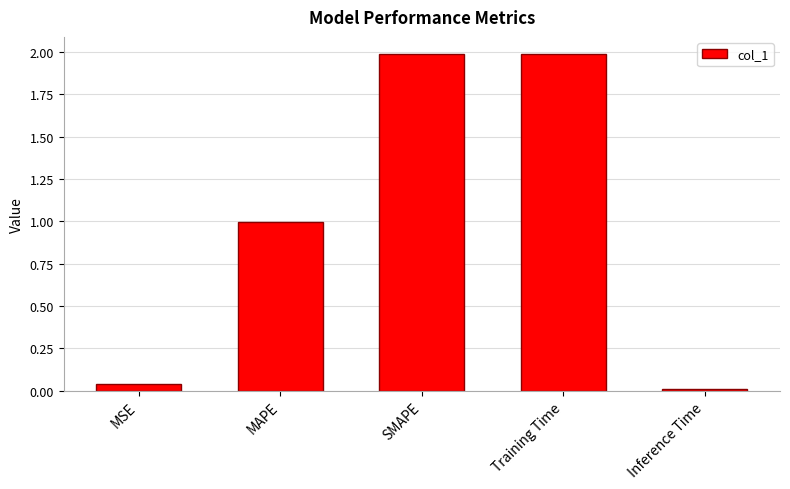

Which label corresponds to the smallest value in the chart?

Inference Time